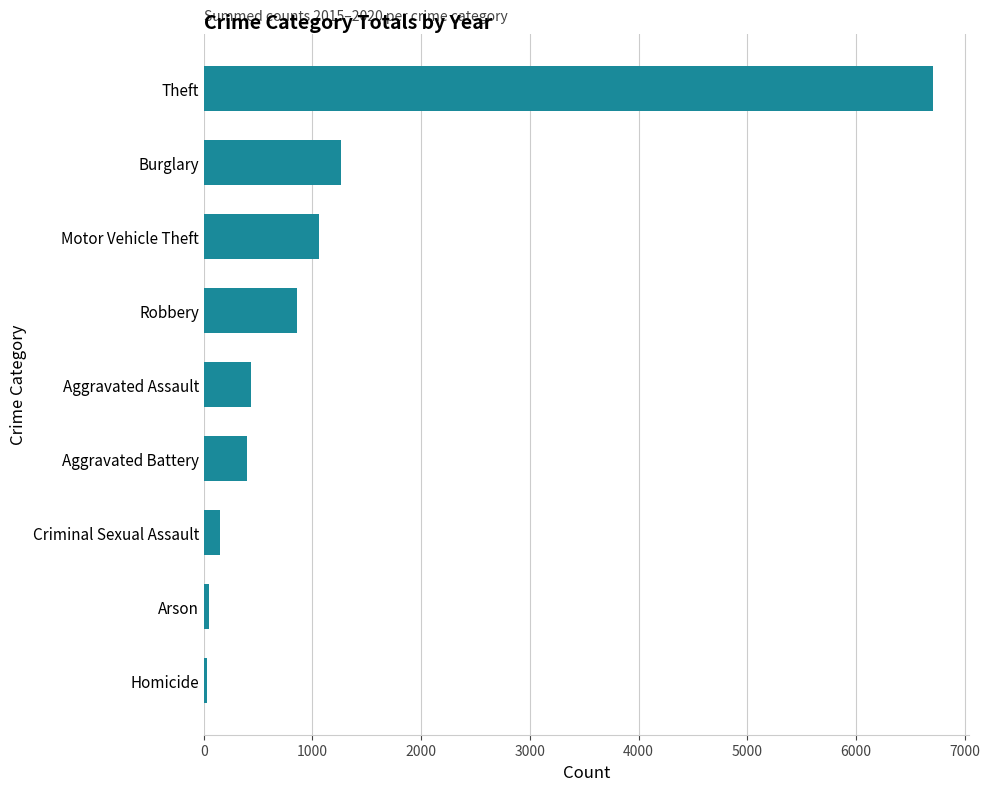

What is the average value?

1215